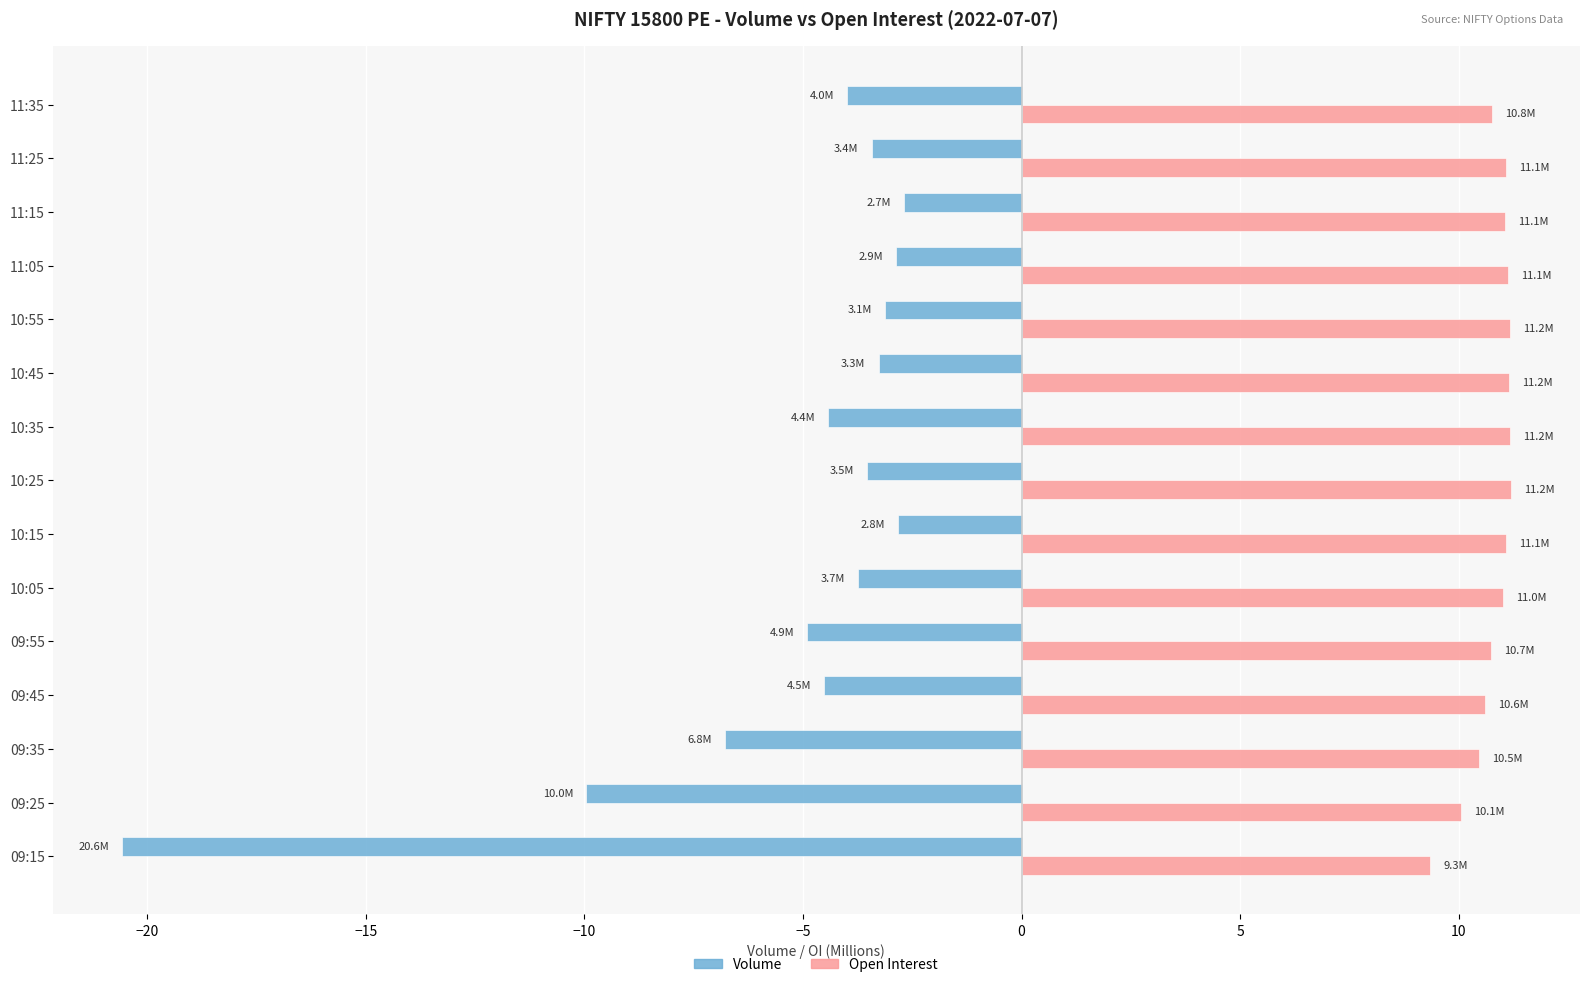

What is the spread (max minus min) of values at 10:15?

13.9